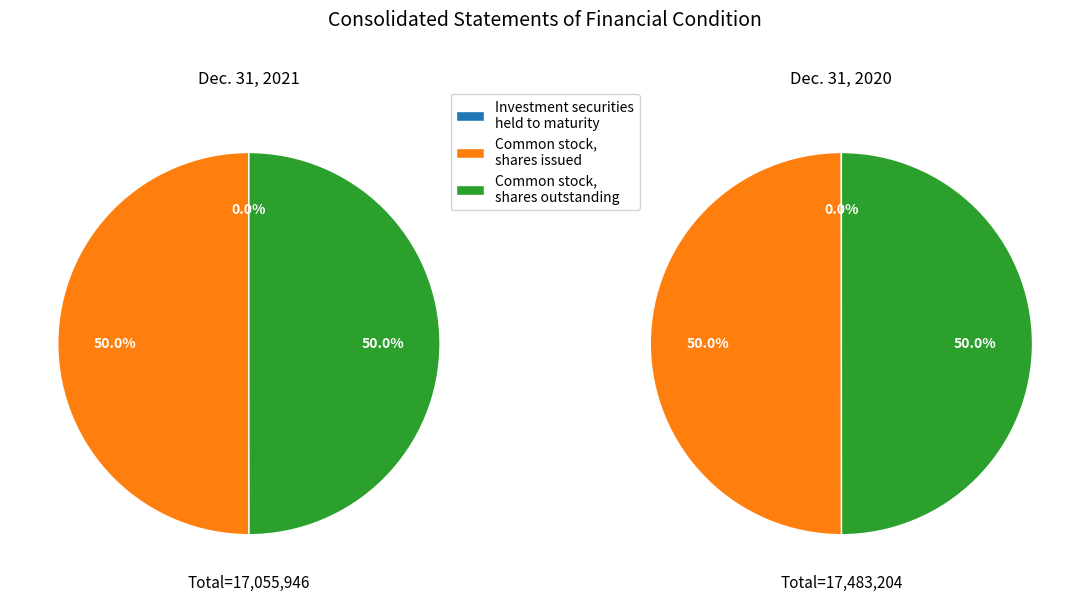

At Common stock, shares issued, list the series in order from largest to smallest.

Dec. 31, 2020, Dec. 31, 2021